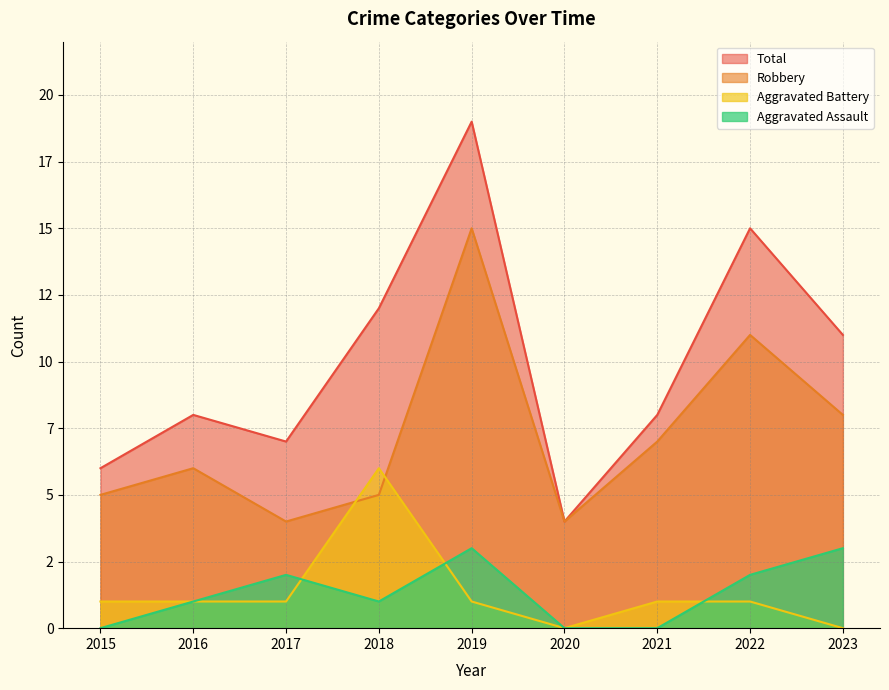

True or false: Total and Robbery cross at least once.

False